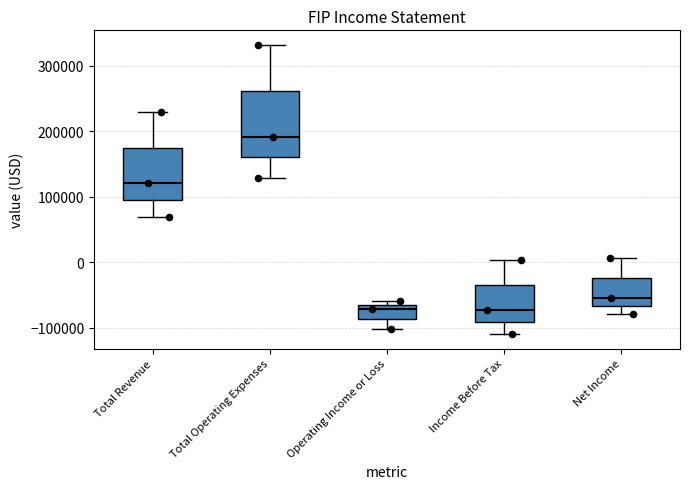

Reading left to right, read every box against the y-axis: the position of its median line, the range the box covers, and the ends of its whiskers. The values are not printed on the chart, so give them approximately, as read against the axis.

Total Revenue: median 120000, box 90000 to 170000, whiskers 70000 to 230000
Total Operating Expenses: median 190000, box 160000 to 260000, whiskers 130000 to 330000
Operating Income or Loss: median -70000 (just below the box's upper edge), box -90000 to -70000, whiskers -100000 to -60000
Income Before Tax: median -70000, box -90000 to -40000, whiskers -110000 to 0
Net Income: median -60000, box -70000 to -20000, whiskers -80000 to 10000